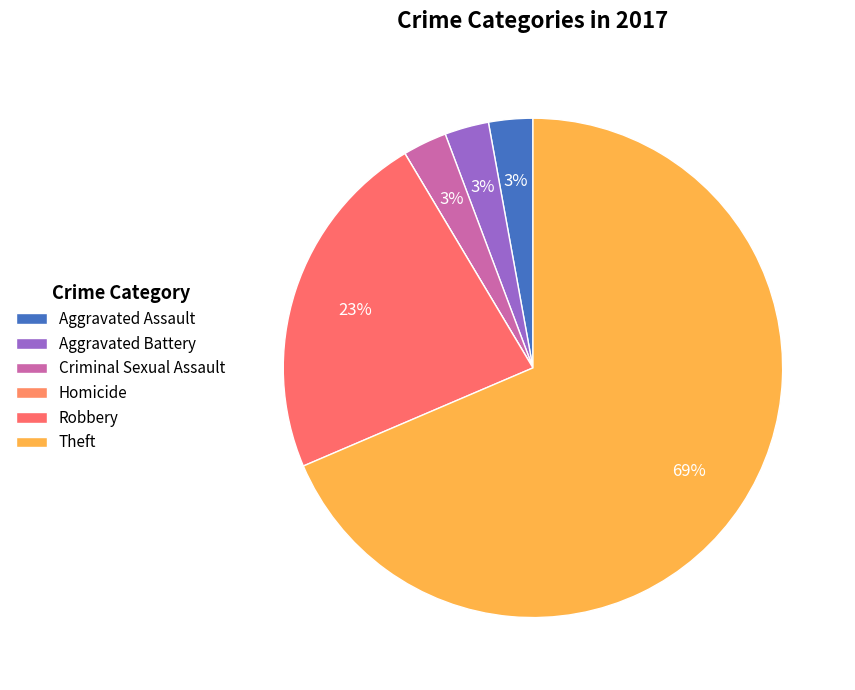

Does Aggravated Battery represent more than half of the total?

No